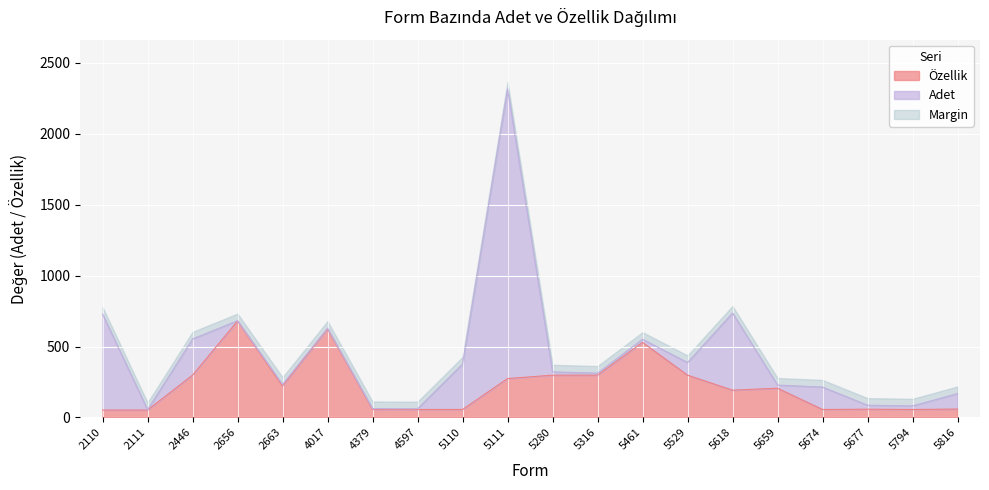

What is the sum of the values at 5659 and 5794?

262